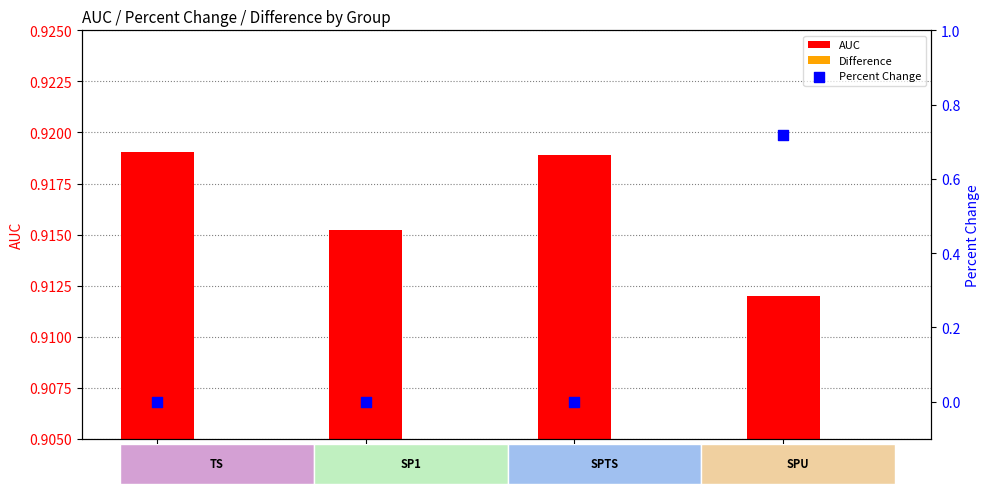

At how many categories does at least one series exceed 0?

4